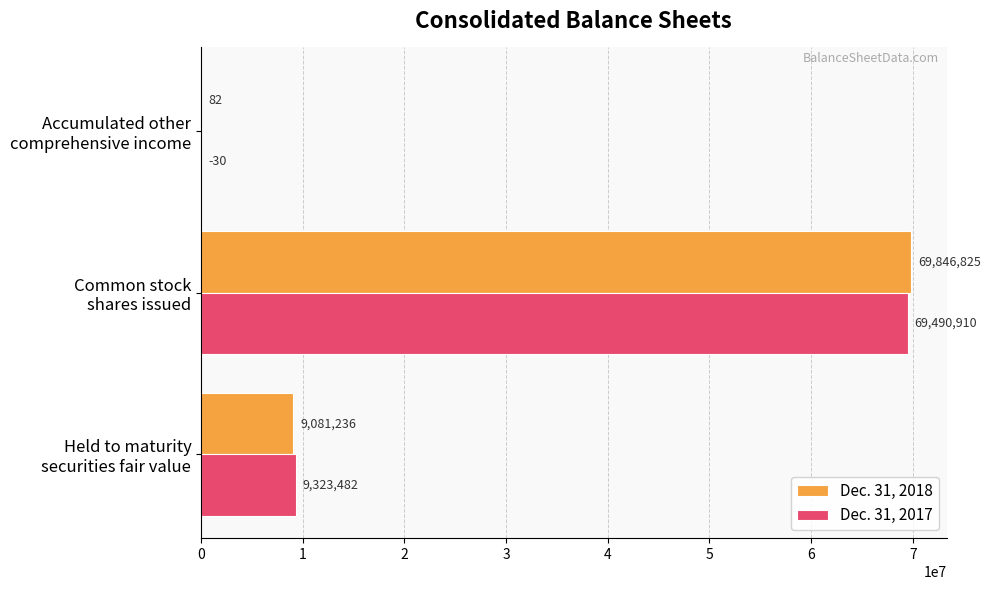

Which series has the largest total across all categories?

Dec. 31, 2018